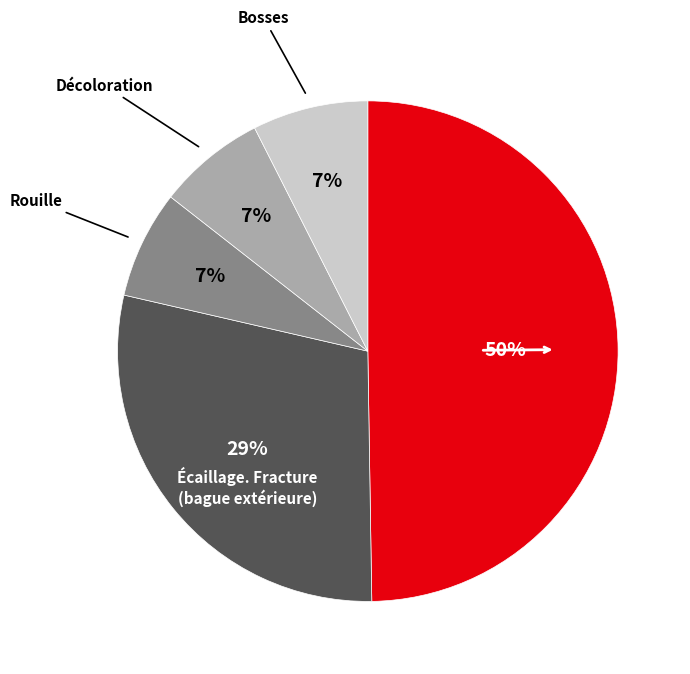

To the nearest percent, what is the average slice percentage?

20%